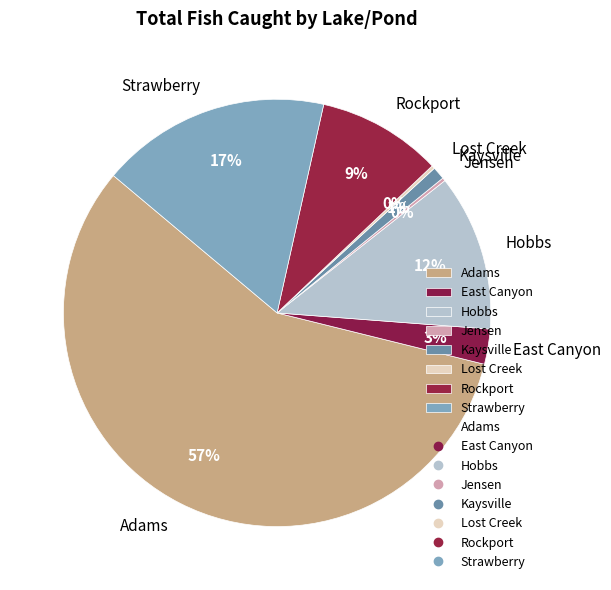

What is the largest slice in the pie chart?

Adams